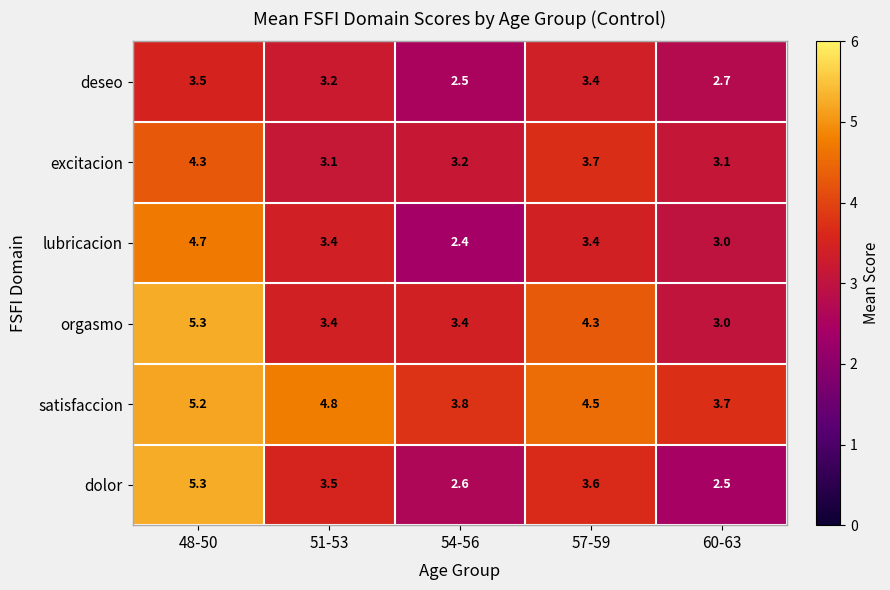

Reading right to left, list all the values displayed in this chart.

deseo: 2.7	3.4	2.5	3.2	3.5
excitacion: 3.1	3.7	3.2	3.1	4.3
lubricacion: 3.0	3.4	2.4	3.4	4.7
orgasmo: 3.0	4.3	3.4	3.4	5.3
satisfaccion: 3.7	4.5	3.8	4.8	5.2
dolor: 2.5	3.6	2.6	3.5	5.3